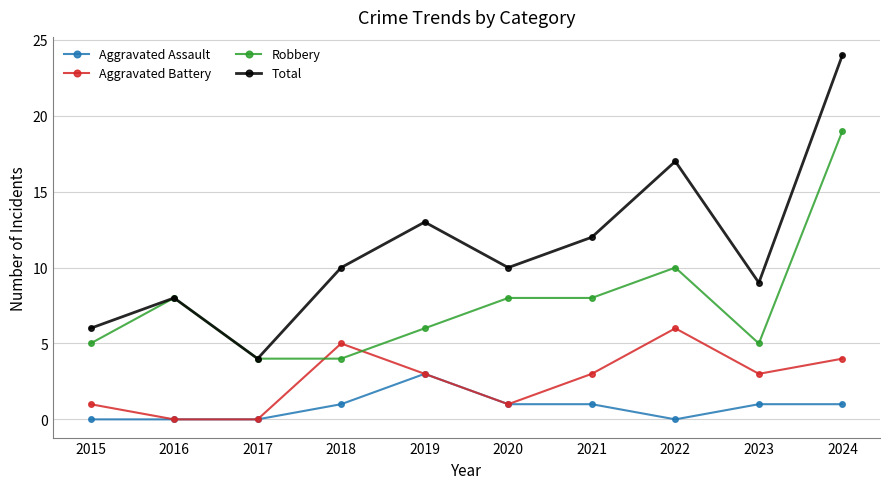

Where is Total nearest to the value 14?

2019